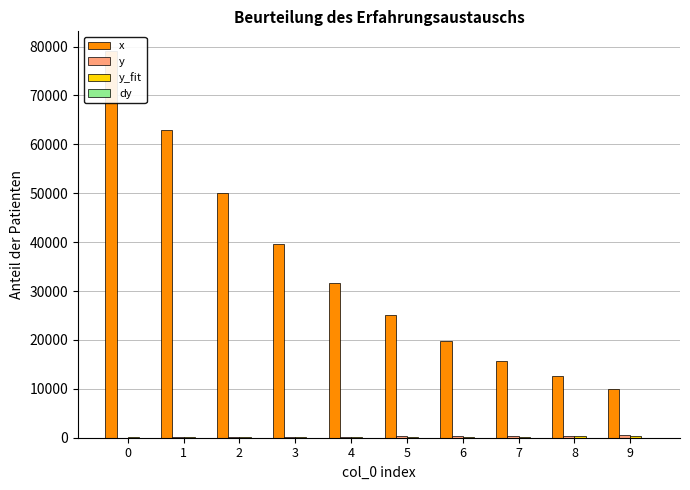

What is the difference between the x values at 2 and 1?

12890.6